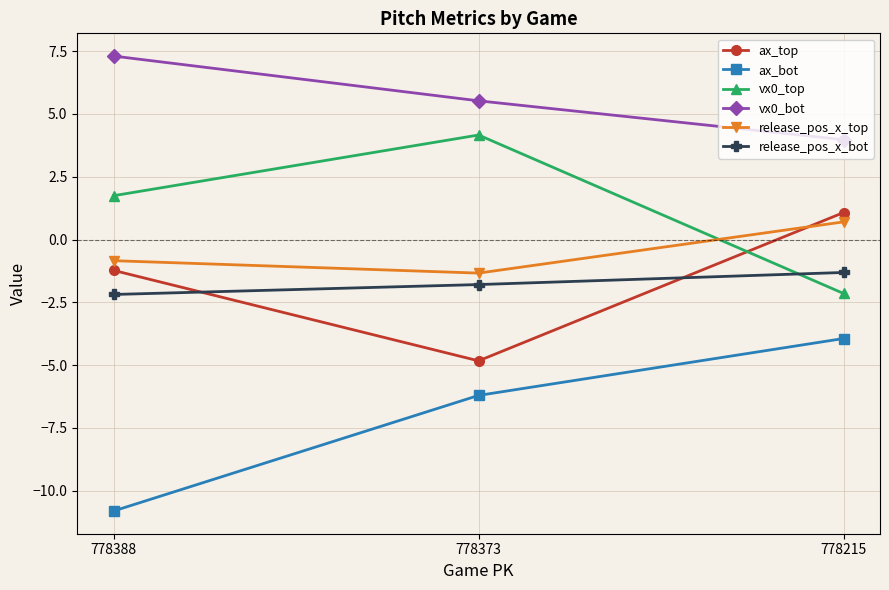

True or false: ax_top has a value of -1.2 at 778388.

True